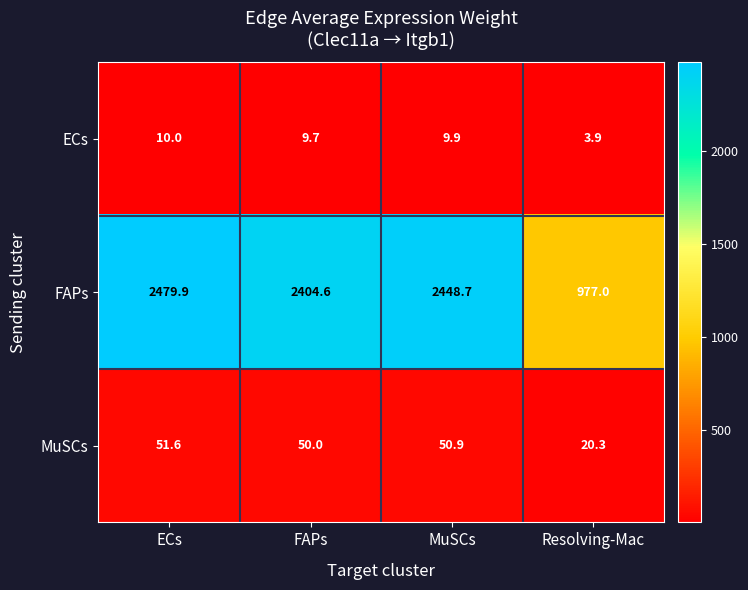

Is it true that ECs equals 16.5 at MuSCs?

False